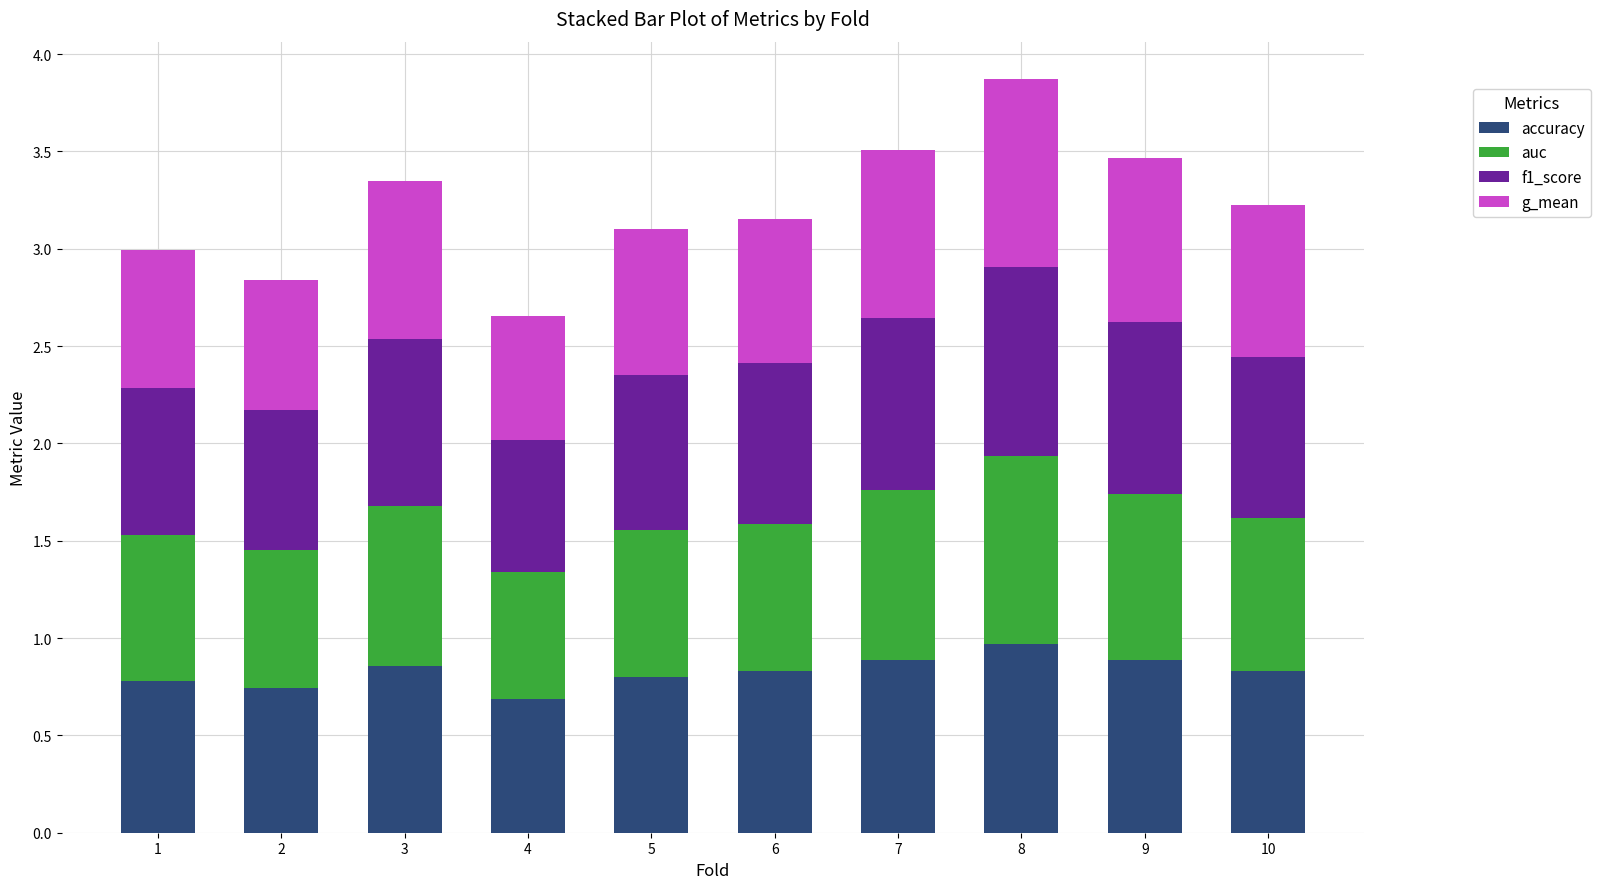

What is the total value across all series at 9?

3.5